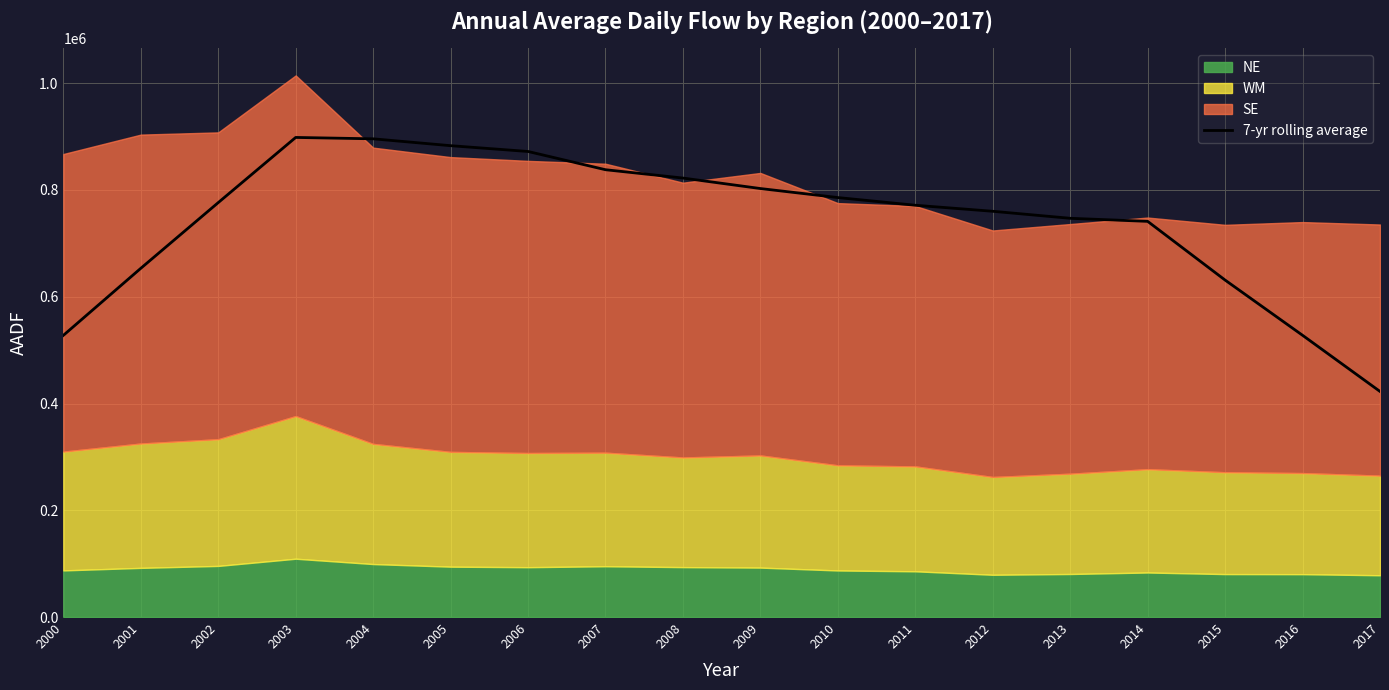

Reading left to right, list all the values displayed in this chart.

2000=527642.3	2001=653254.3	2002=776334.7	2003=898404.0	2004=895809.0	2005=882946.1	2006=872093.4	2007=837918.3	2008=822305.6	2009=802668.1	2010=785765.7	2011=771359.0	2012=760078.0	2013=746929.6	2014=741203.9	2015=631204.6	2016=527761.6	2017=422594.7